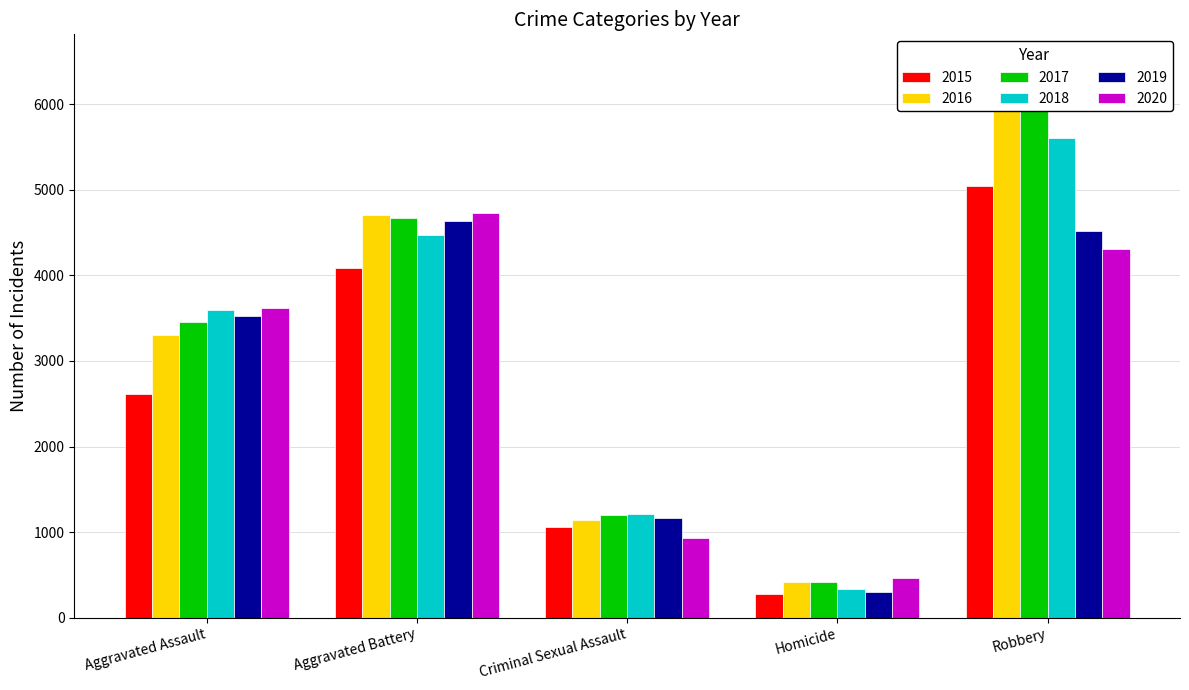

Rank the categories by 2017 value from lowest to highest.

Homicide, Criminal Sexual Assault, Aggravated Assault, Aggravated Battery, Robbery